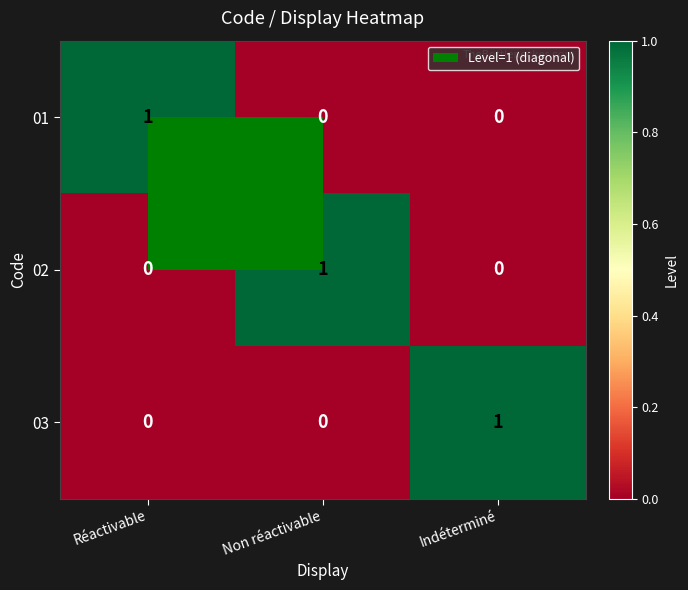

Is it true that 03 equals 0 at Réactivable?

True